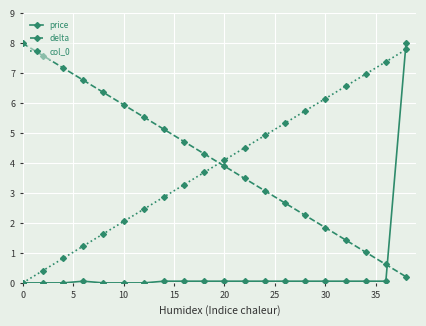

How many times do delta and col_0 cross each other?

1